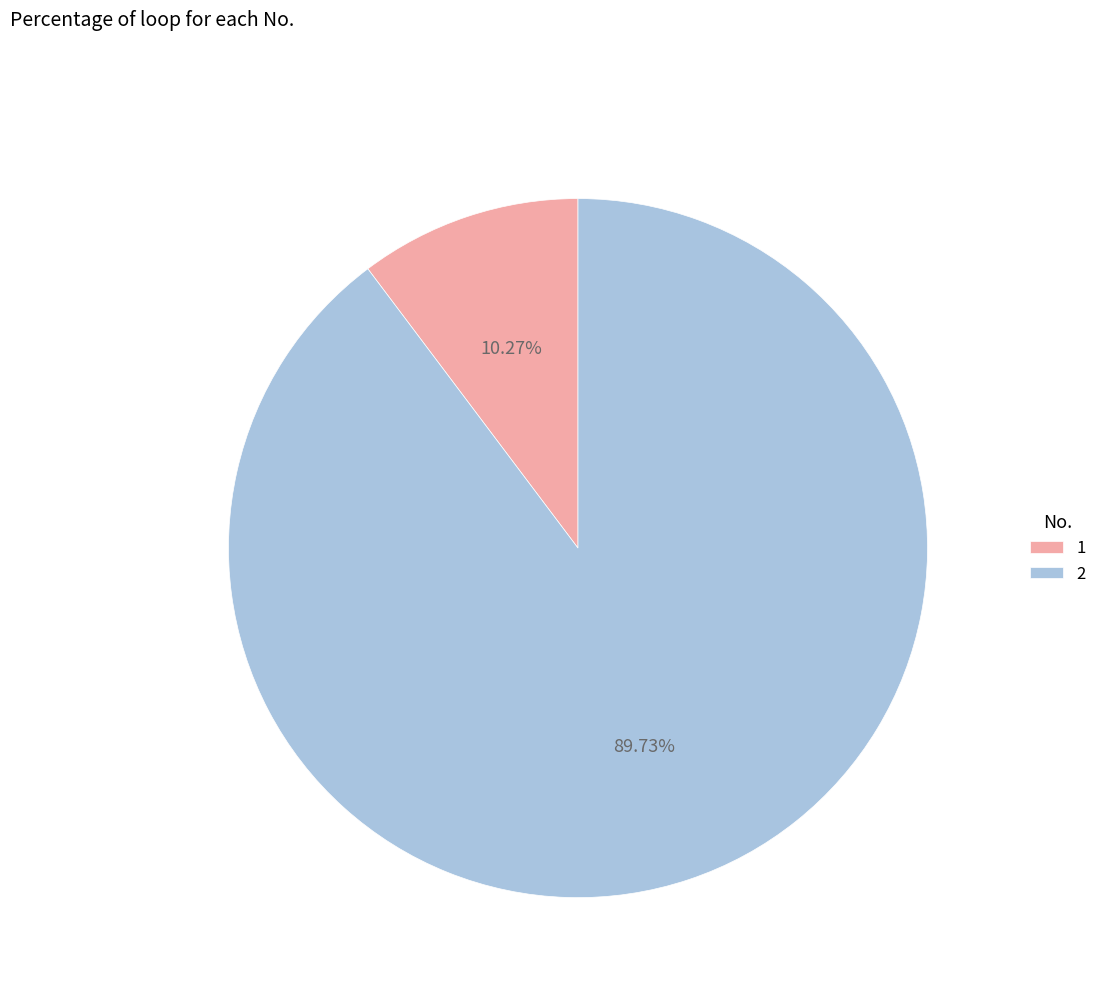

To the nearest percent, what is the combined percentage of 1 and 2?

100%